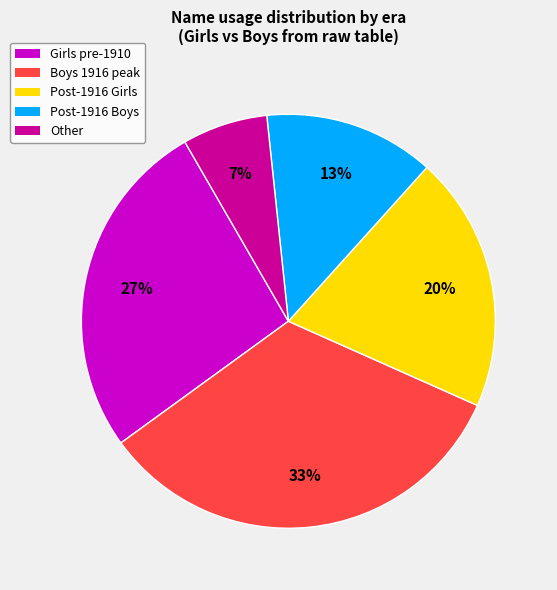

Is the sum of Post-1916 Boys and Post-1916 Girls greater than half?

No